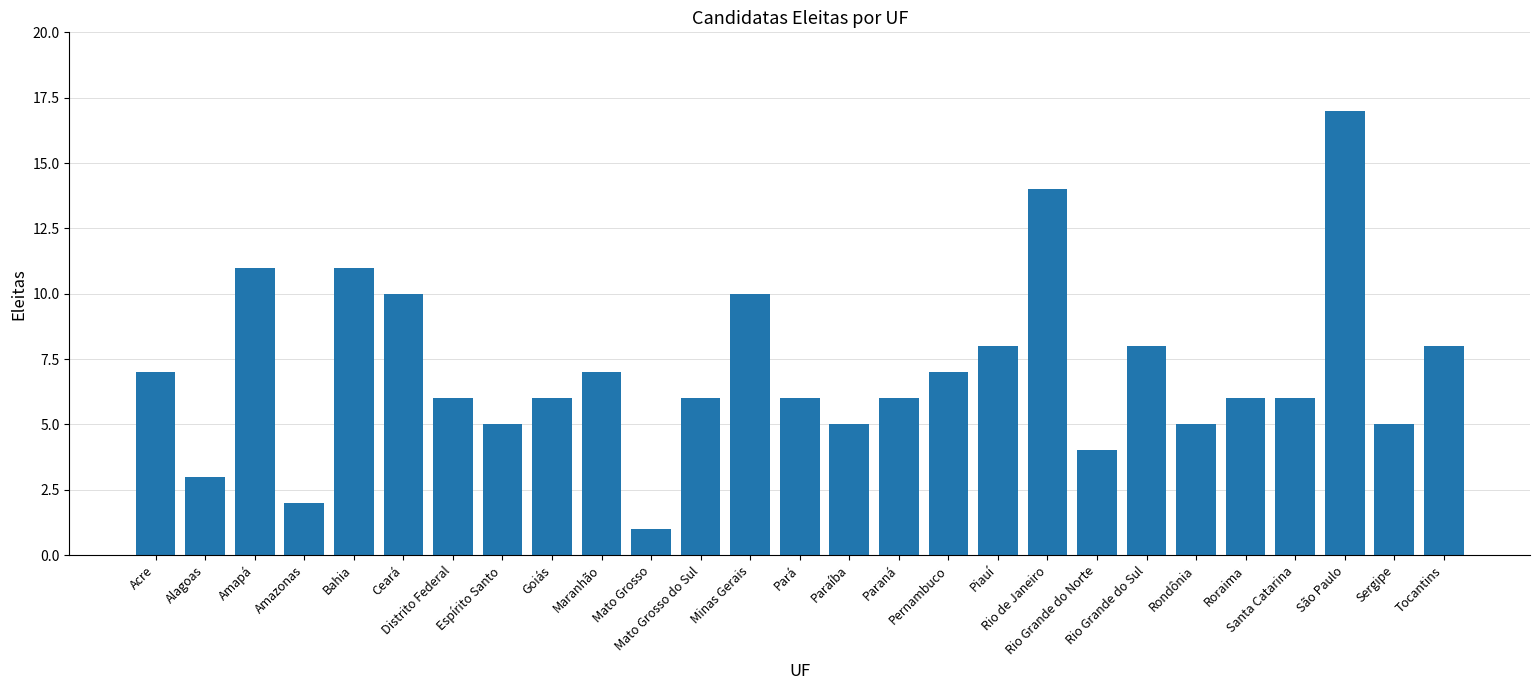

What is the sum of all values?

190